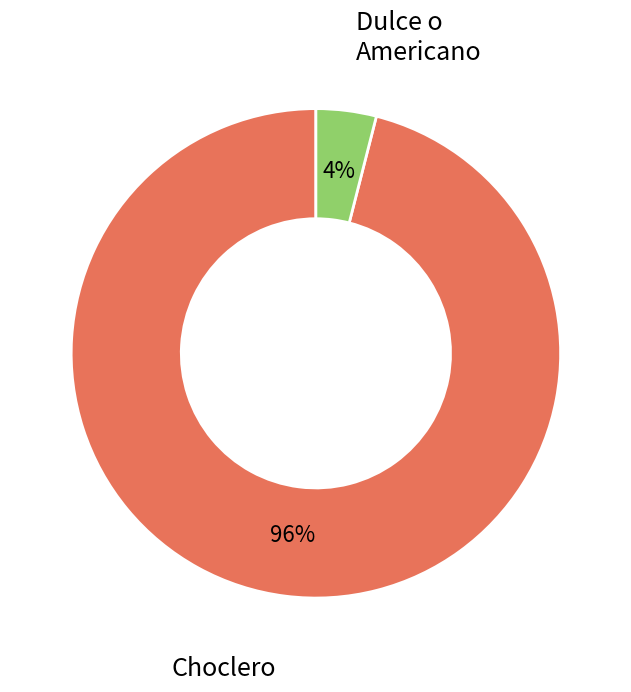

To the nearest percent, what portion does Choclero represent?

96%